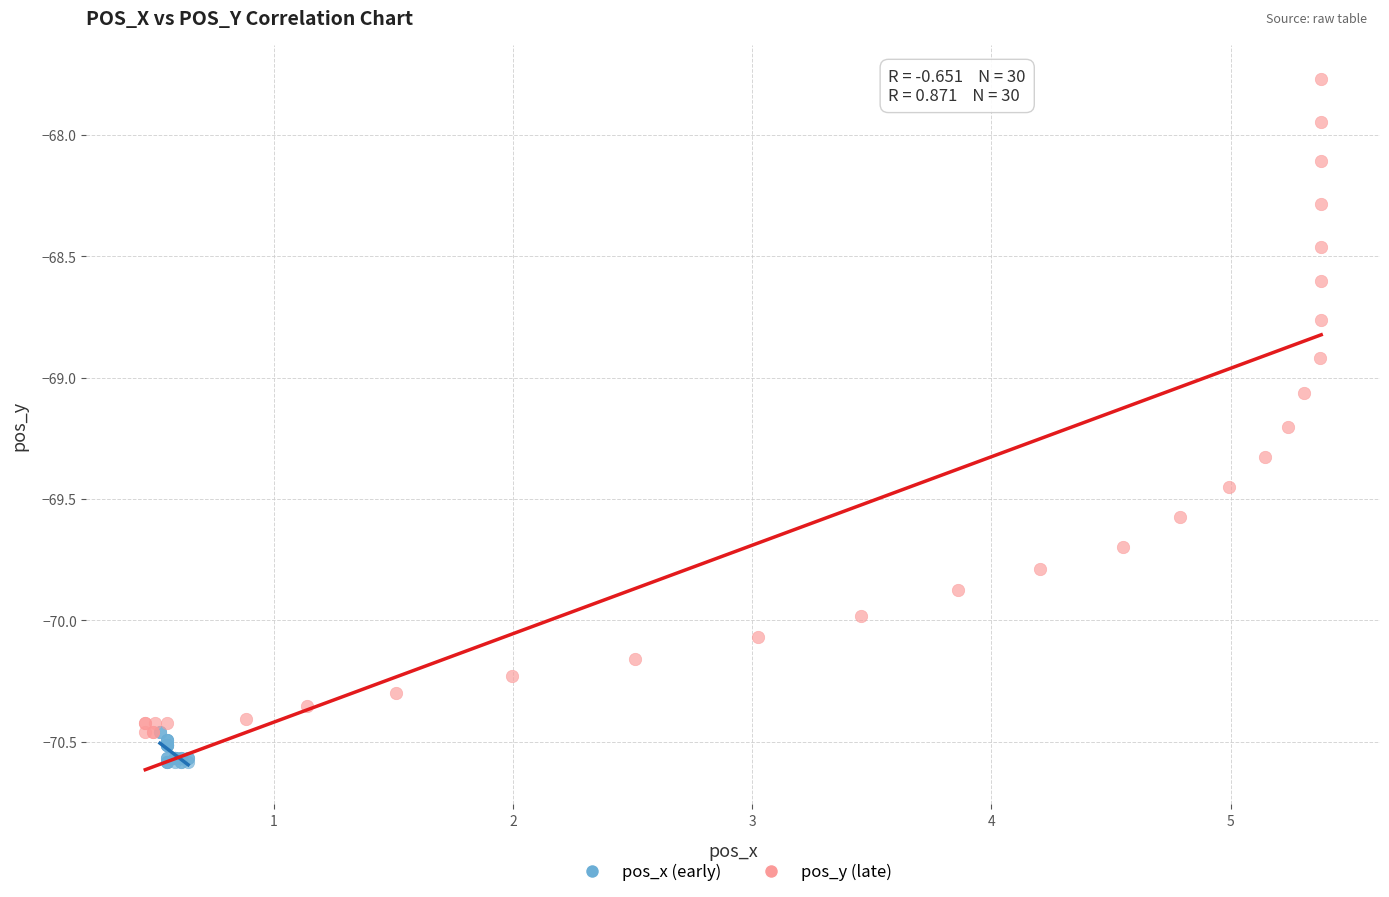

Which series has the widest spread of Y values?

pos_y (late)